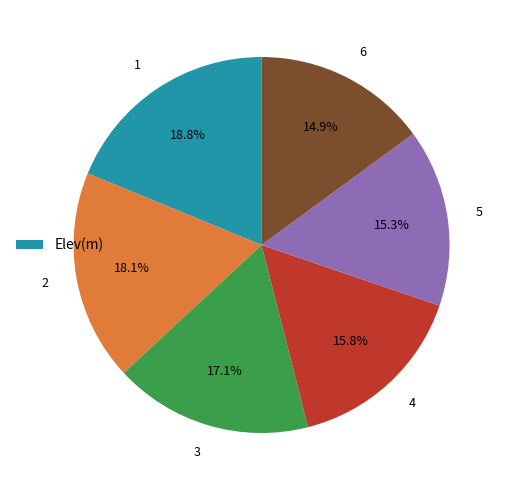

To the nearest percent, what is the average slice percentage?

17%